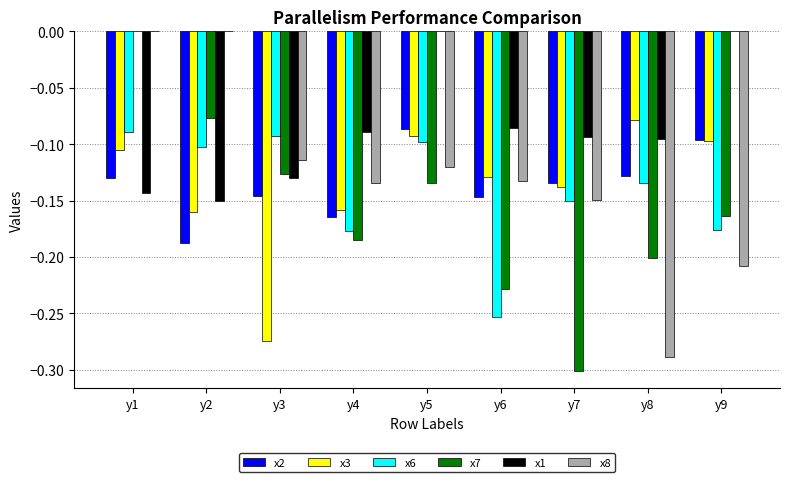

Is the value of x7 at y9 greater than the value of x8 at y9?

Yes